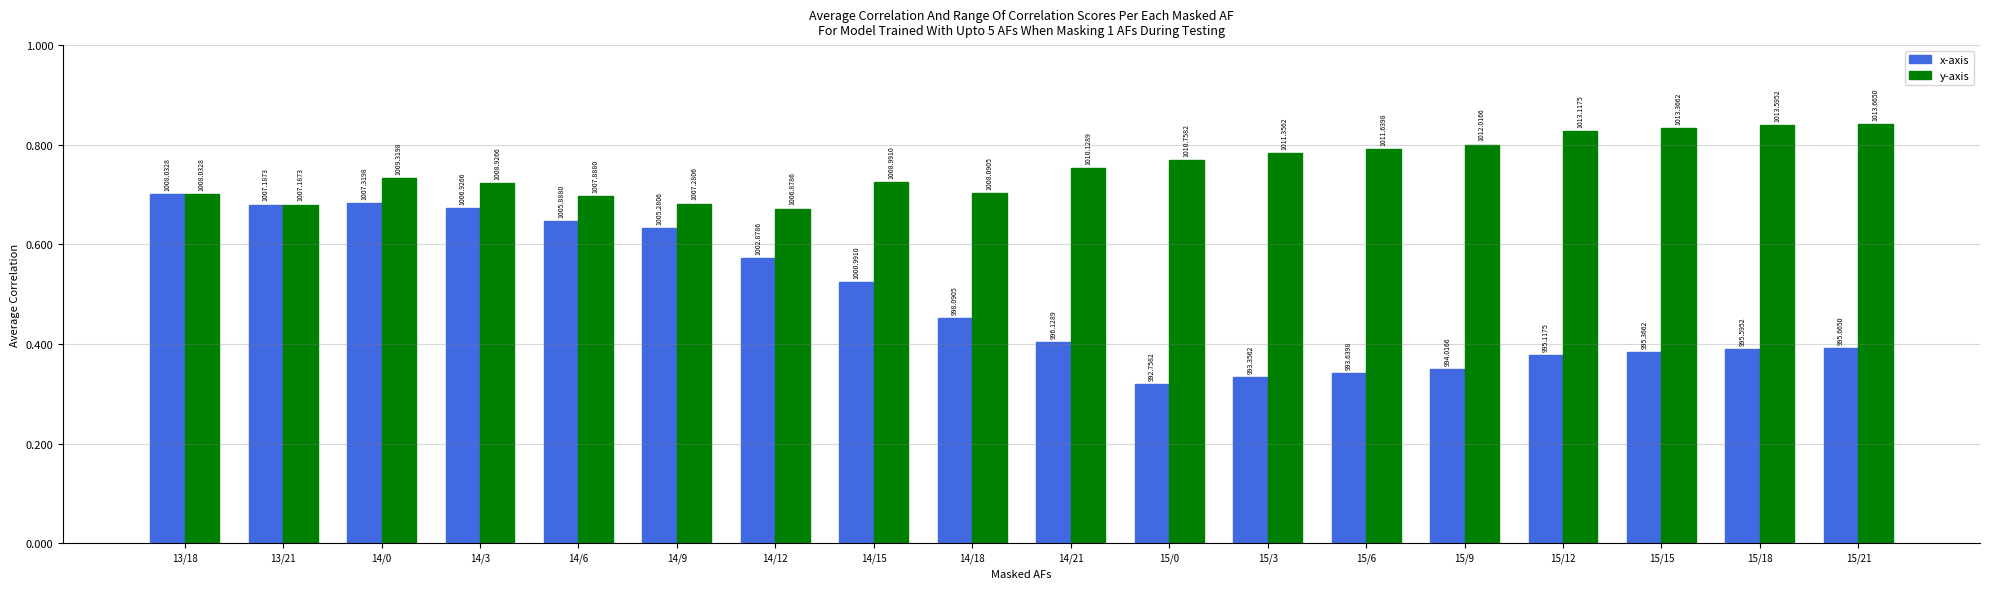

Reading left to right, what are all the values shown in this chart?

x-axis: 1008.0	1007.2	1007.3	1006.9	1005.9	1005.3	1002.9	1001.0	998.1	996.1	992.8	993.4	993.6	994.0	995.1	995.4	995.6	995.7
y-axis: 1008.0	1007.2	1009.3	1008.9	1007.9	1007.3	1006.9	1009.0	1008.1	1010.1	1010.8	1011.4	1011.6	1012.0	1013.1	1013.4	1013.6	1013.7